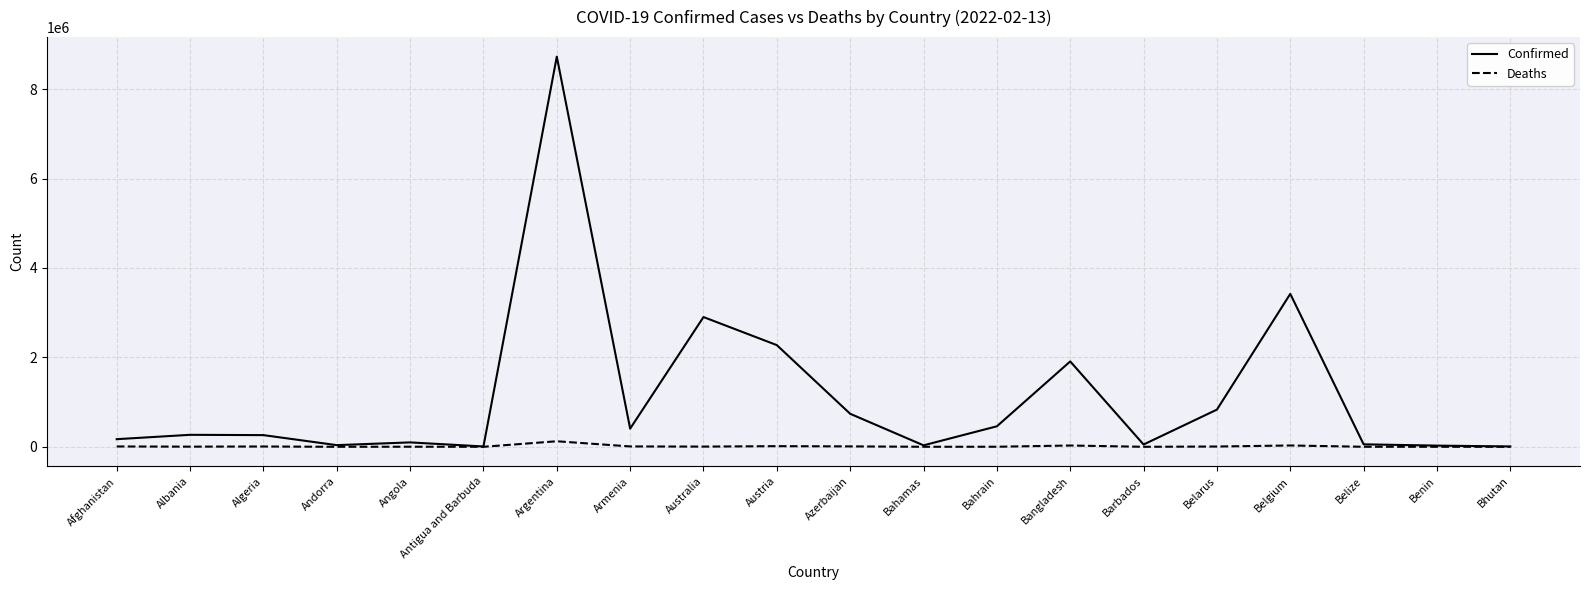

Is it true that Confirmed equals 7429 at Bhutan?

True